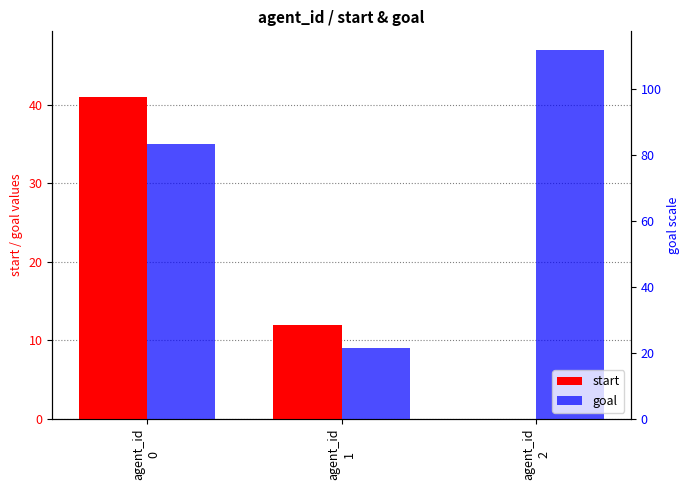

How many values in the goal series exceed 35?

1